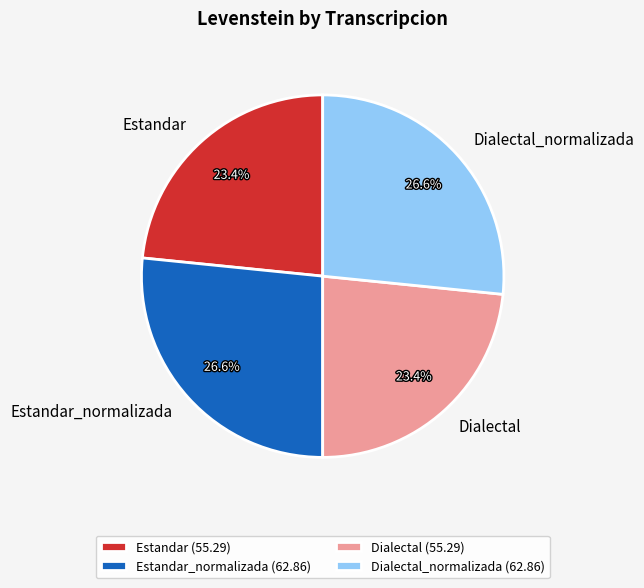

What is the ratio of the value at Dialectal (55.29) to the value at Dialectal_normalizada (62.86)?

0.9